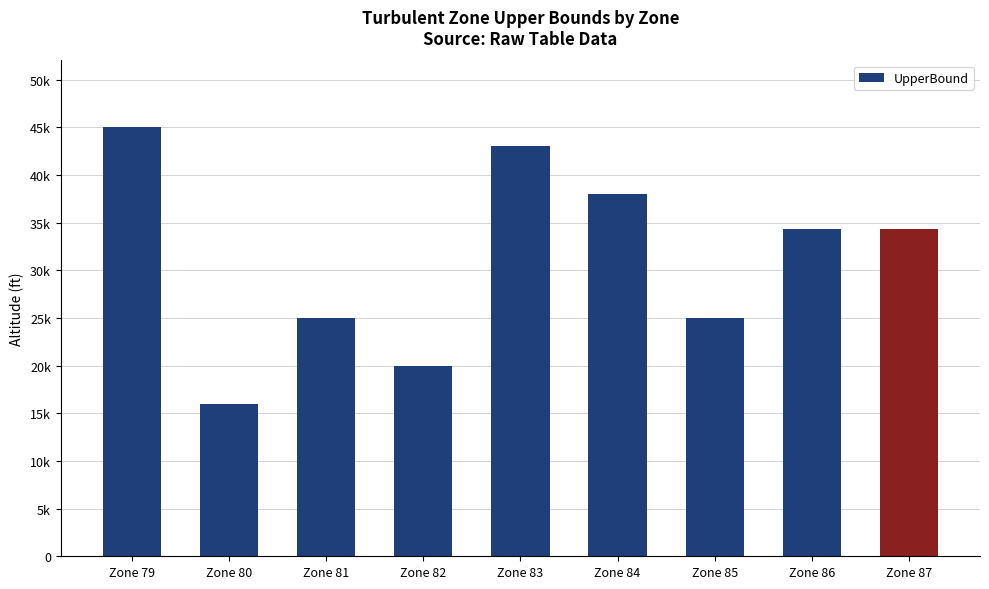

Does the chart contain any negative values?

No